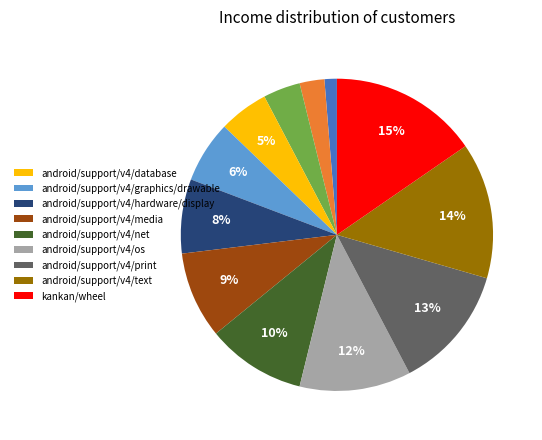

Is there a majority slice in this chart?

No